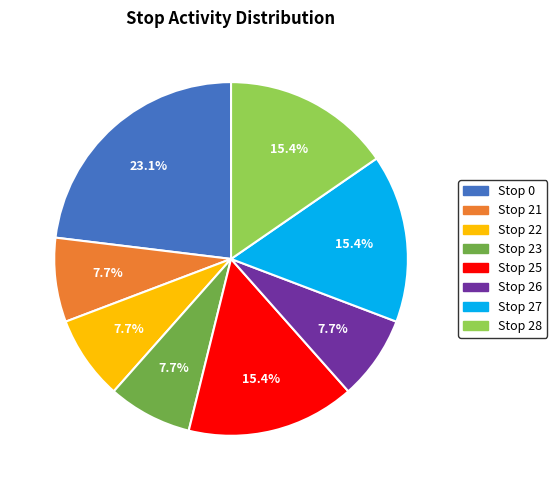

Between Stop 0 and Stop 25, which is larger?

Stop 0